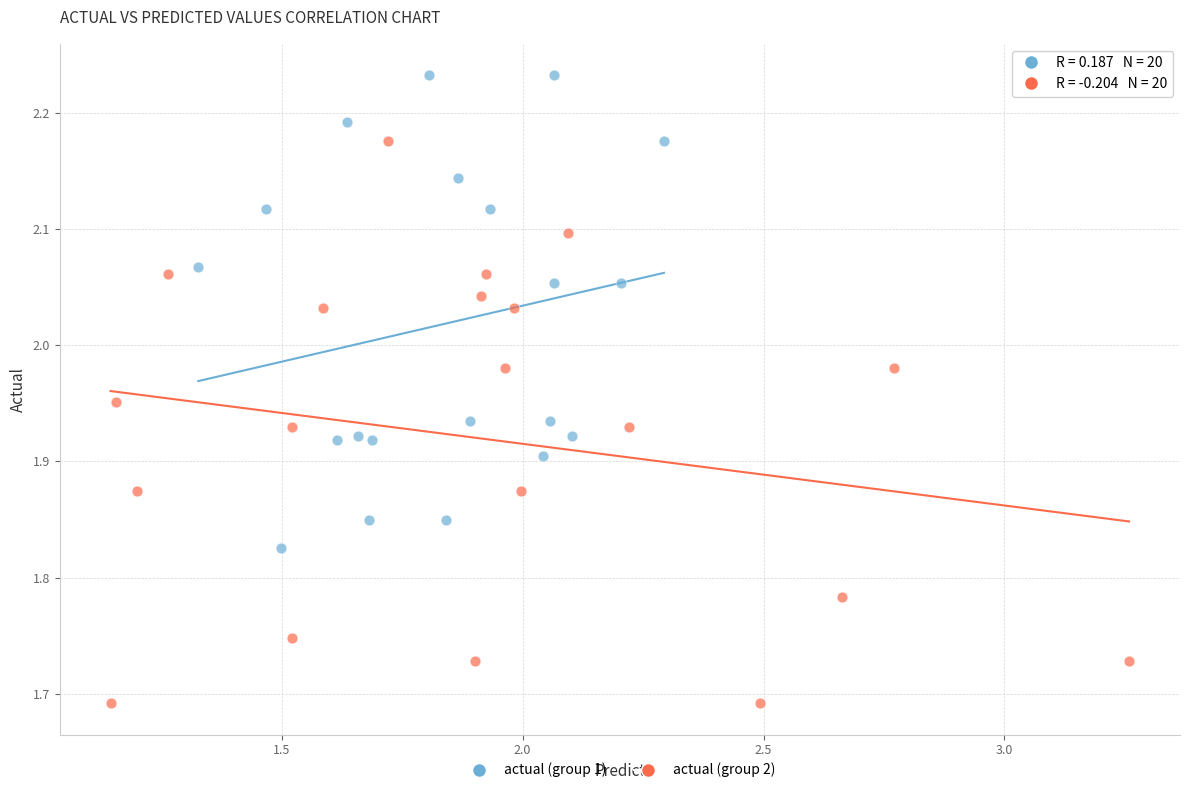

Which series reaches the minimum Y coordinate?

actual (group 2)